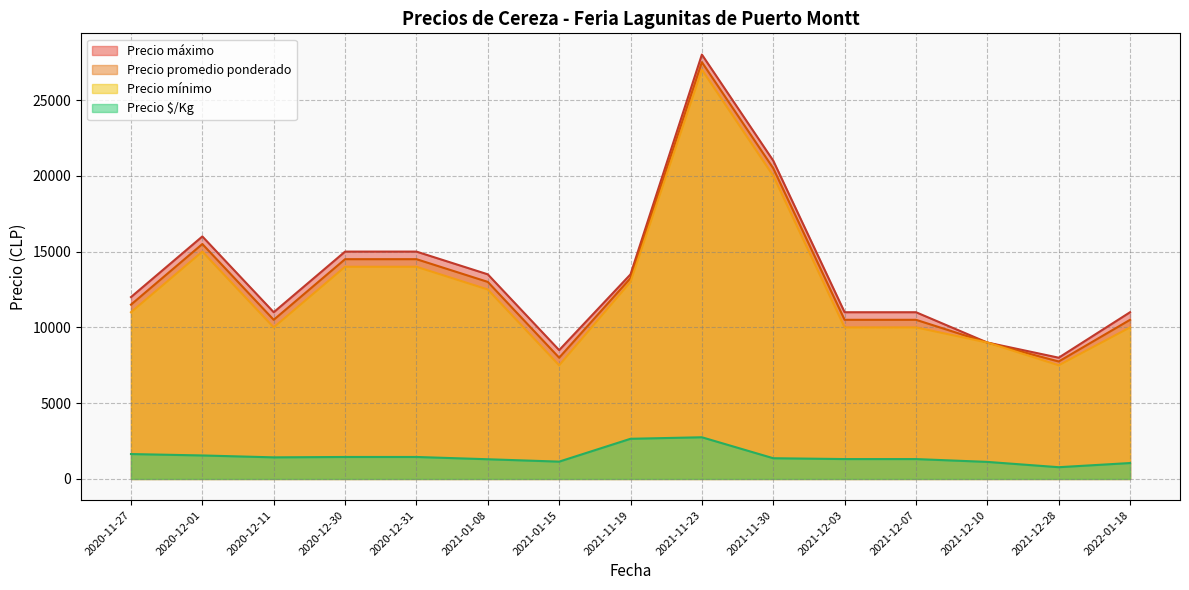

Is it true that Precio promedio ponderado equals 18025 at 2023-01-20?

False